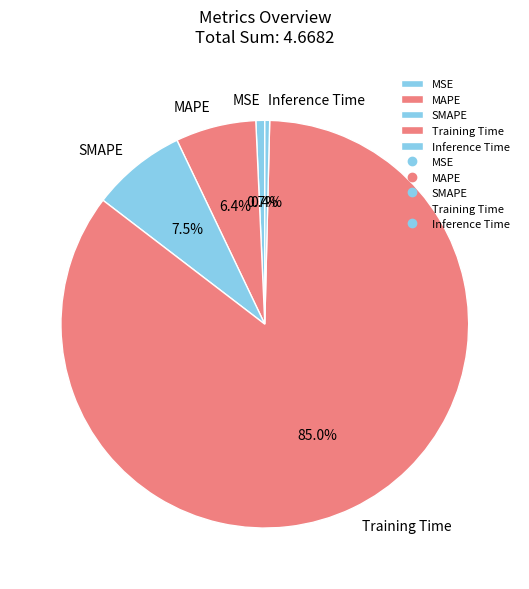

The MAPE slice represents 13% of the pie. True or false?

False